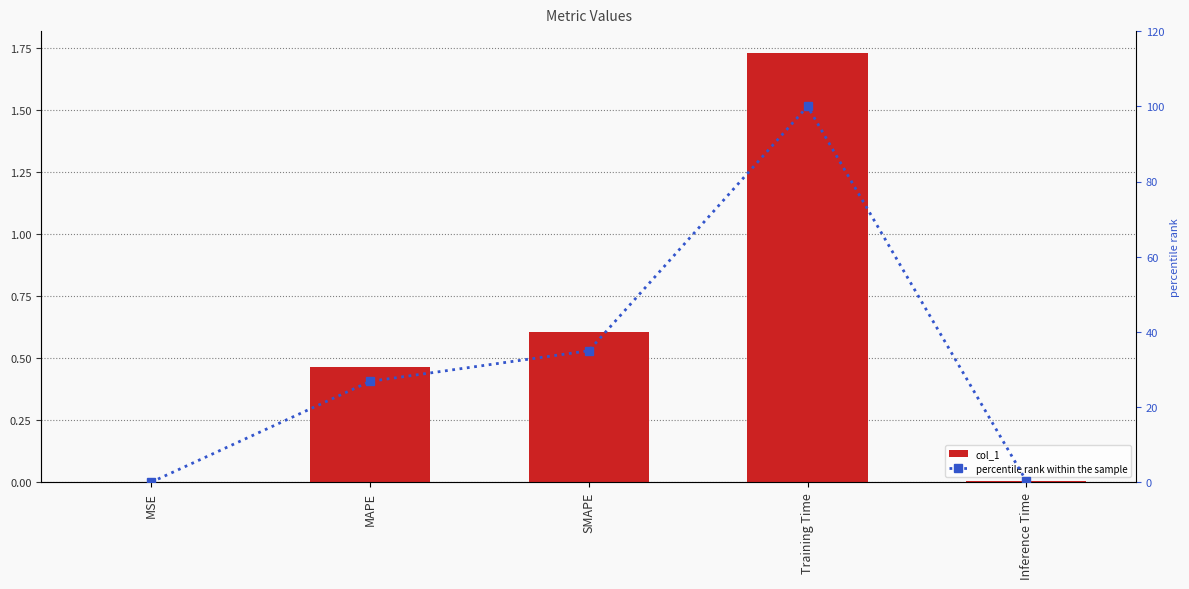

Which series has the largest range (max minus min)?

percentile rank within the sample